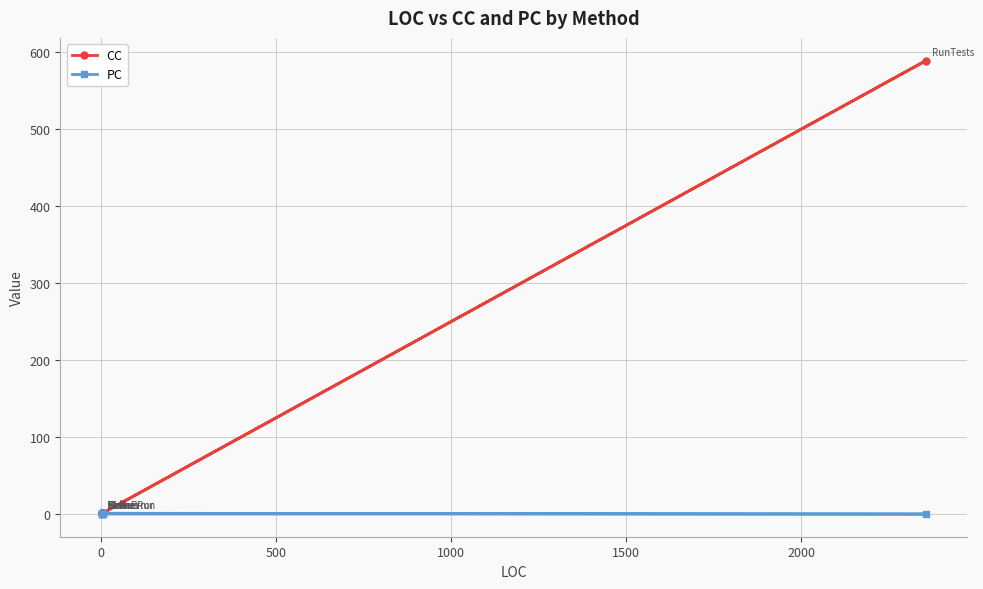

Reading left to right, what are all the values shown in this chart?

CC: 1	1	1	1	1	589	1
PC: 0	0	0	0	0	0	1